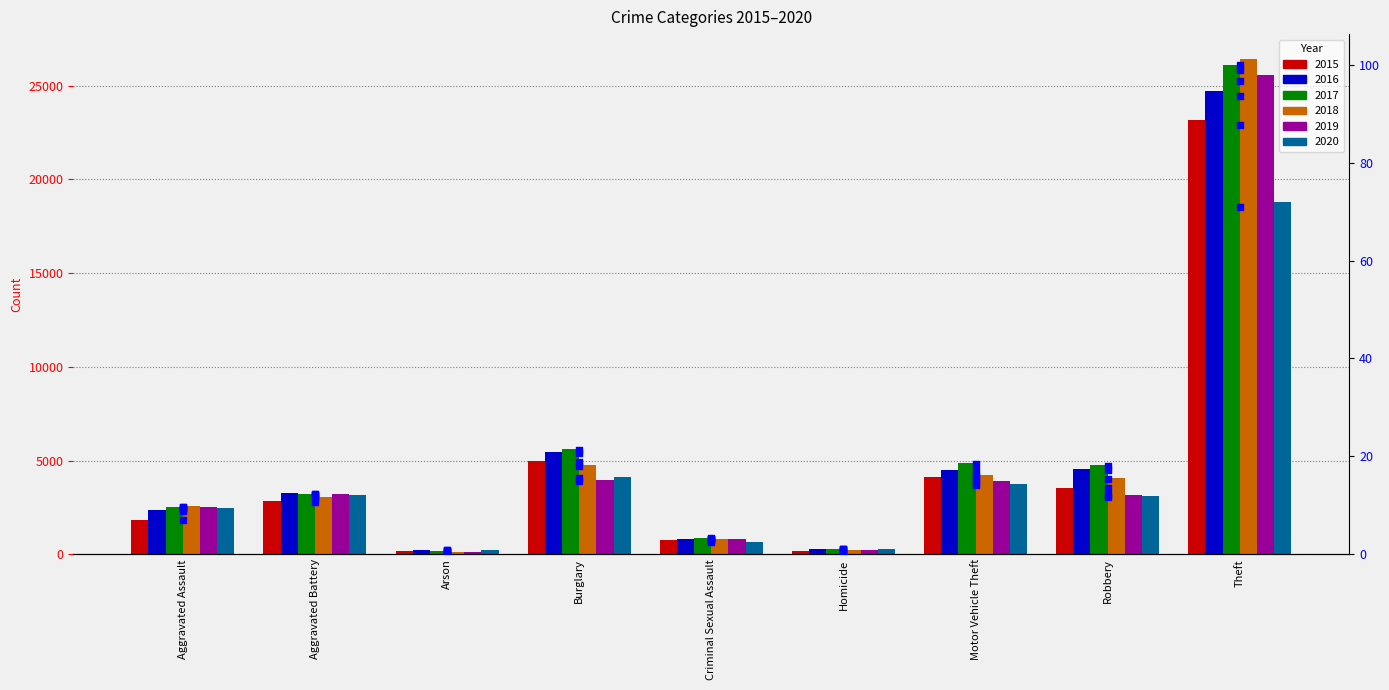

Between Motor Vehicle Theft and Burglary, which is larger?

Burglary